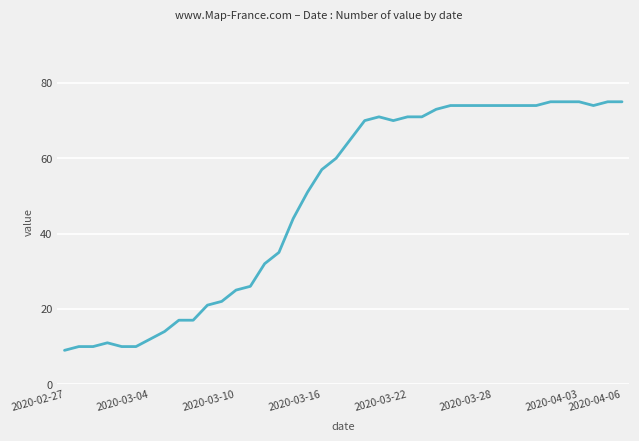

What is the sum of all values?

1951